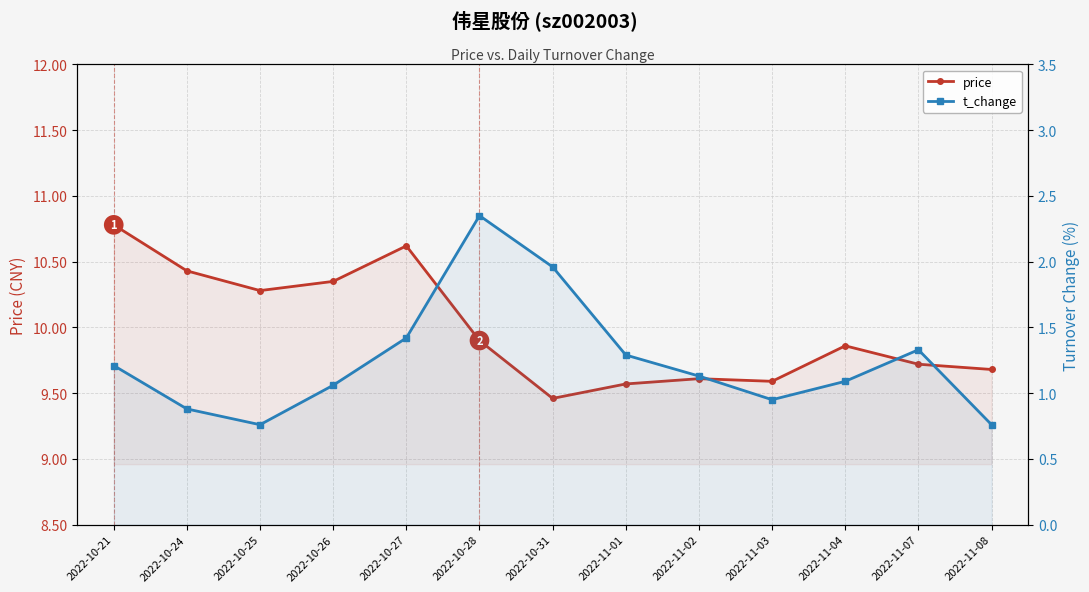

At which category does t_change reach its first local valley?

2022-10-25